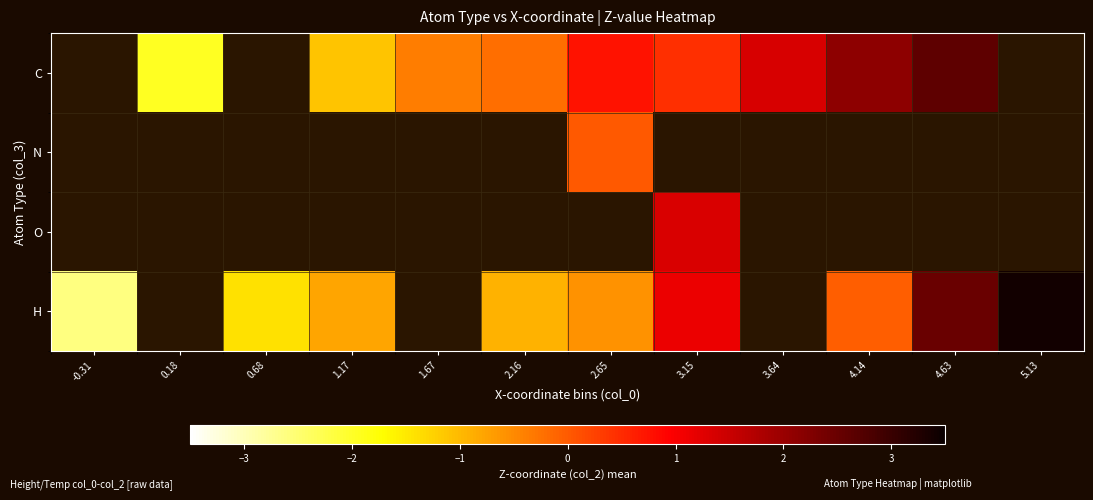

What is the minimum value shown in the chart?

-2.6